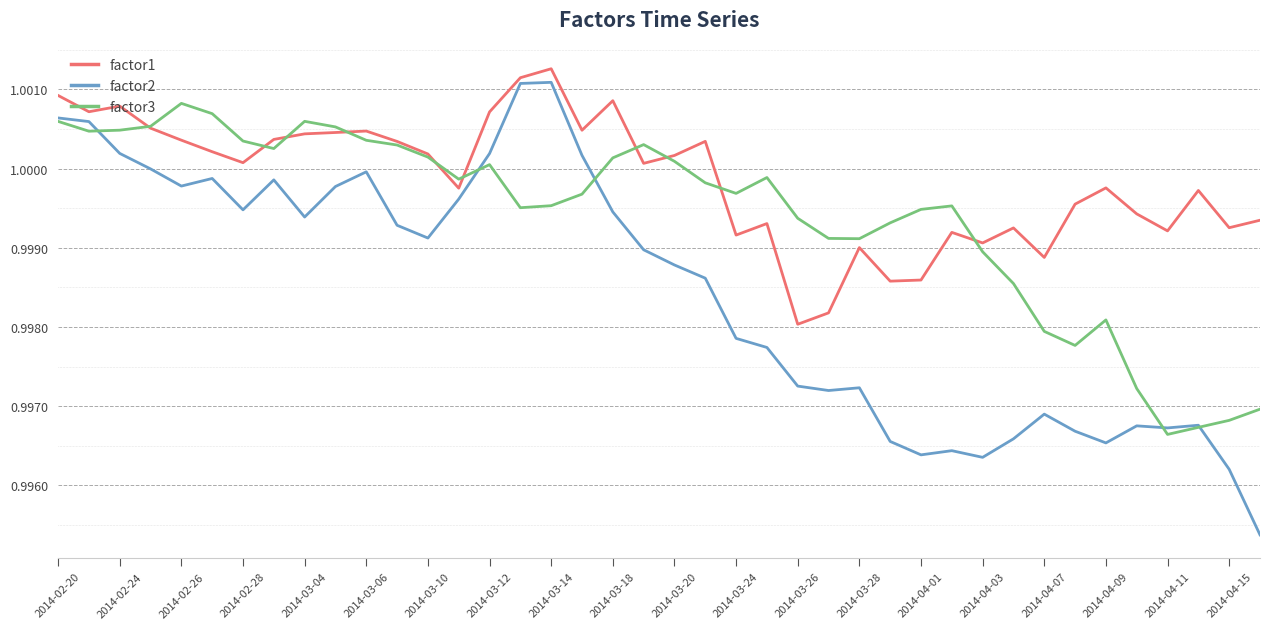

Which series has the largest range (max minus min)?

factor2